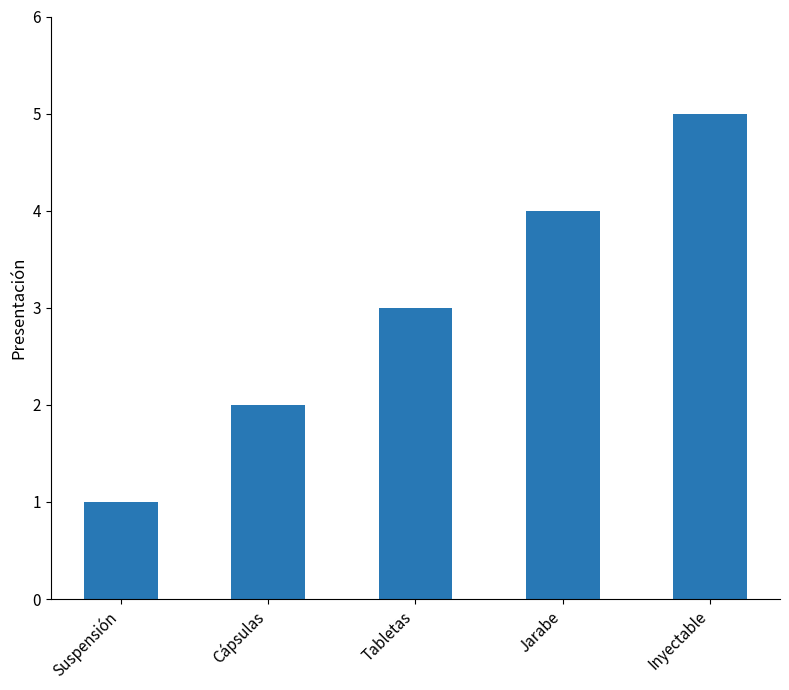

Rank the categories by value from lowest to highest.

Suspensión, Cápsulas, Tabletas, Jarabe, Inyectable